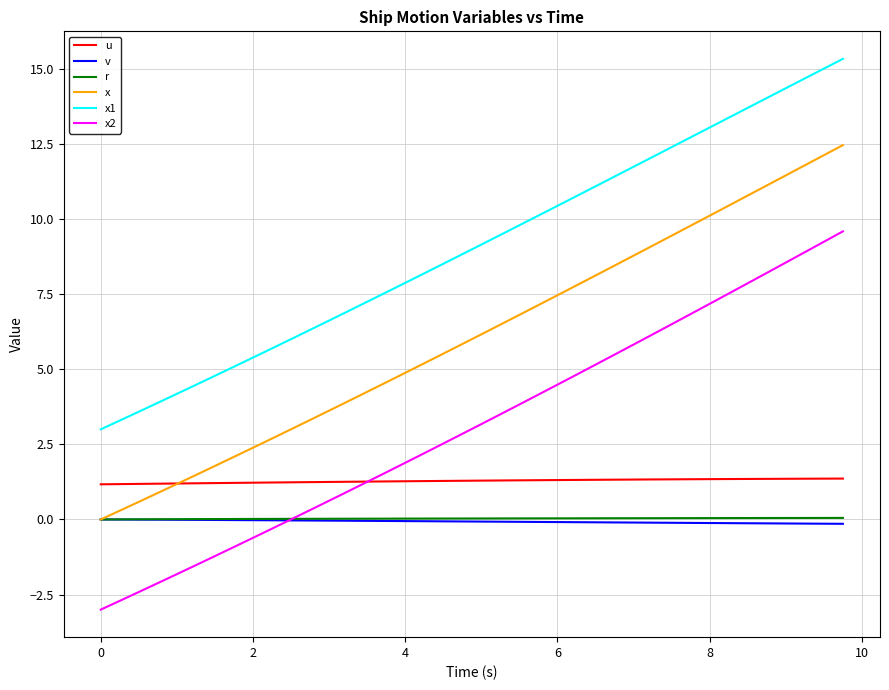

Which series has the largest total across all categories?

x1